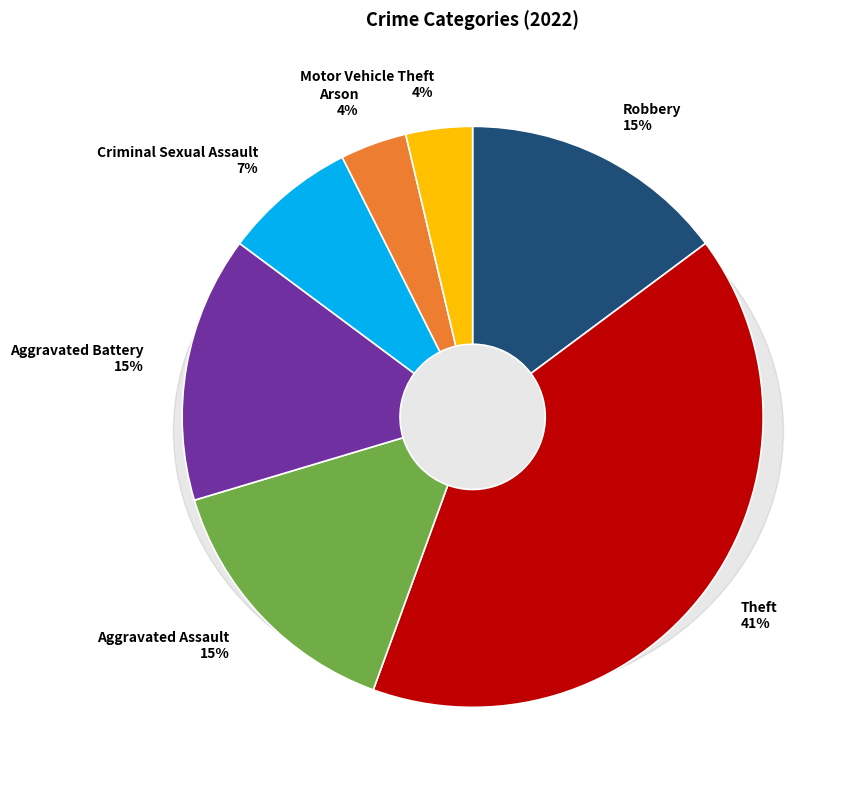

To the nearest percent, what portion does Motor Vehicle Theft represent?

4%